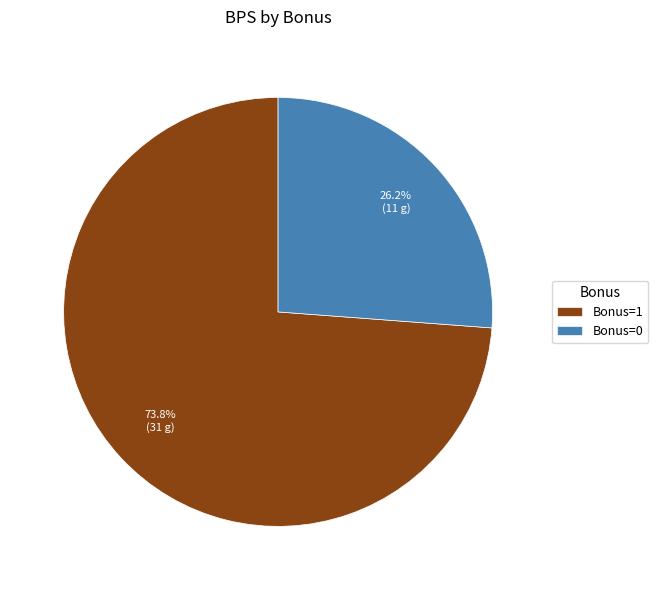

Between Bonus=1 and Bonus=0, which is larger?

Bonus=1